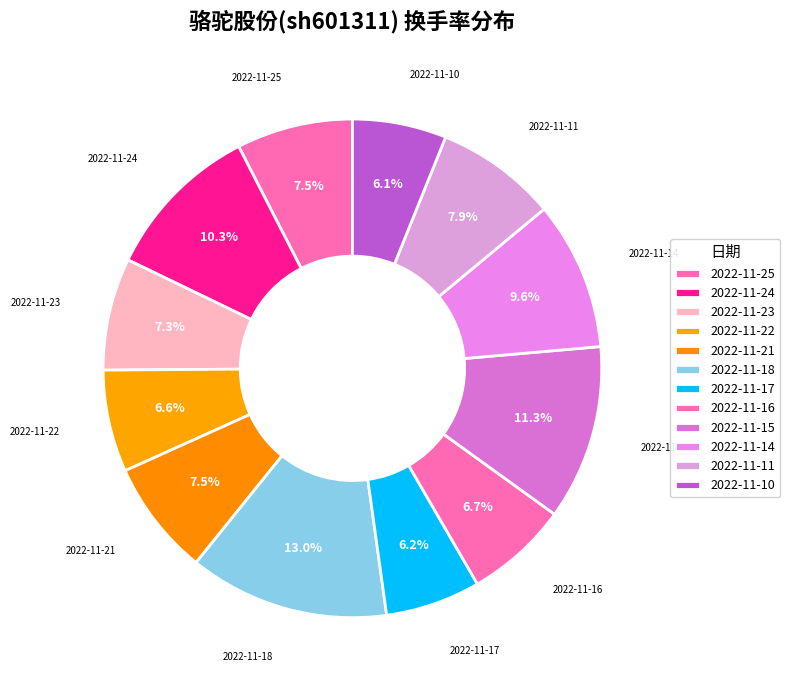

Is 2022-11-10 the majority of the pie?

No